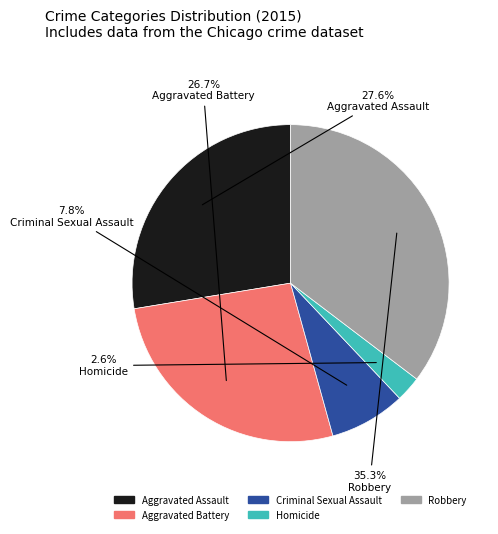

Is there a majority slice in this chart?

No